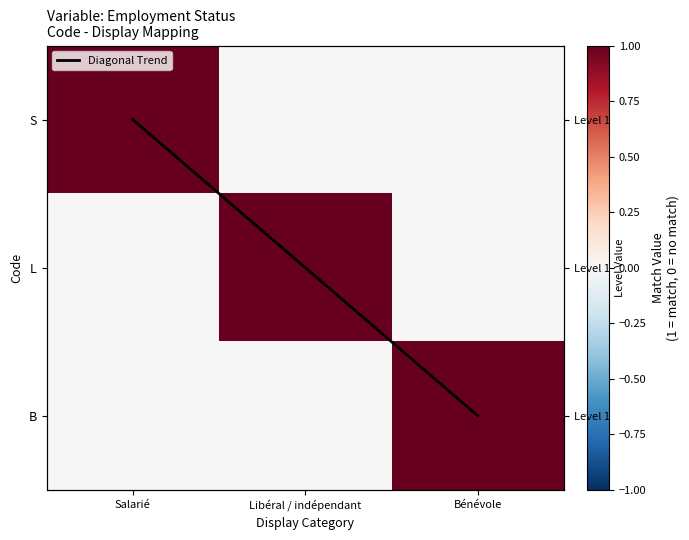

What is the difference between the Diagonal Trend values at Bénévole and Salarié?

2